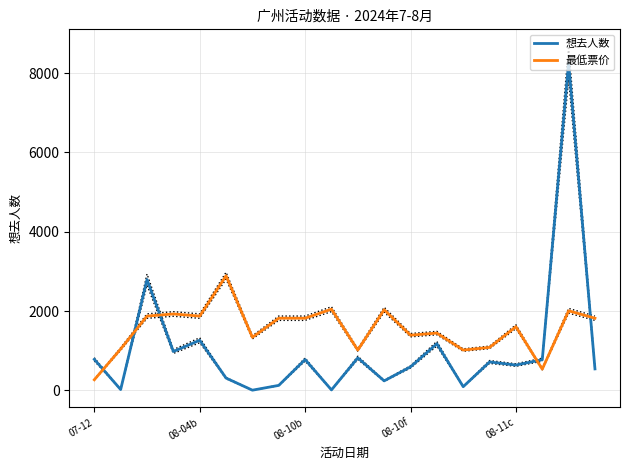

Is it true that 最低票价 equals 1605.9 at 08-11c?

True